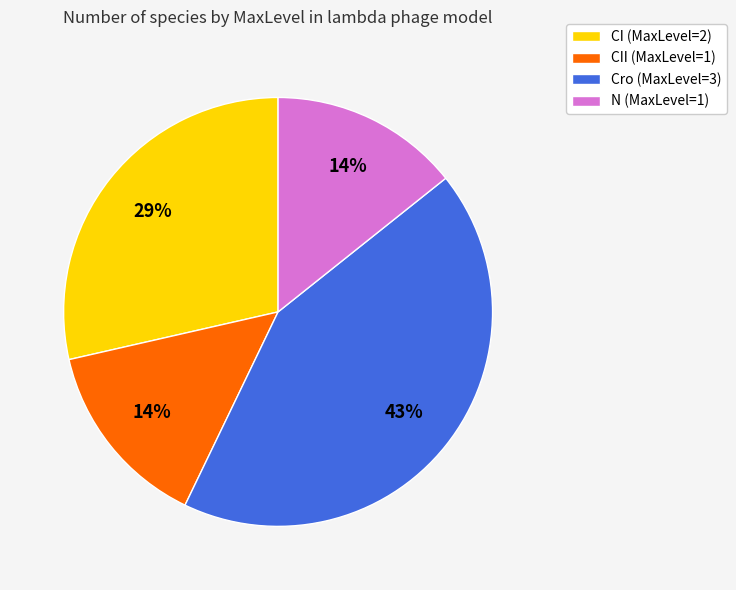

How many segments does this pie chart have?

4